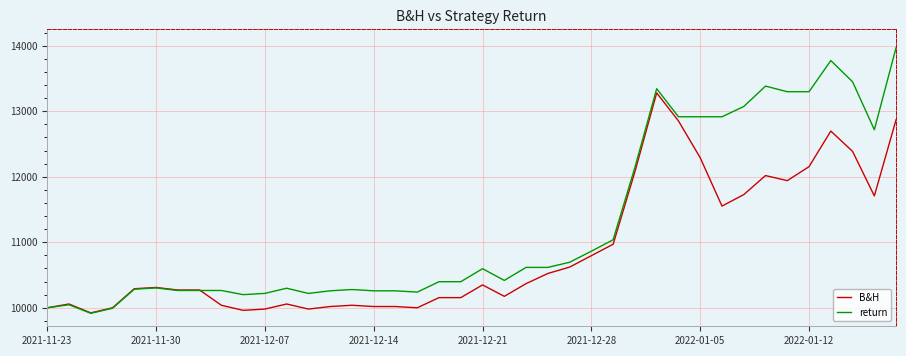

List the series in order of their peak value, lowest first.

B&H, return